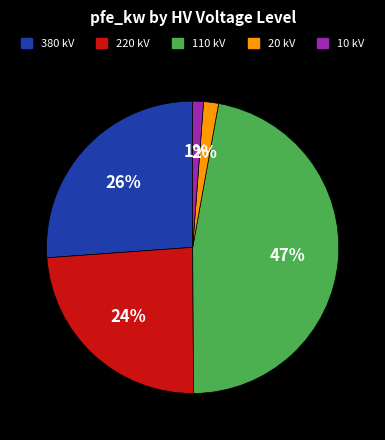

Is it true that 380 is 35% of the pie?

False